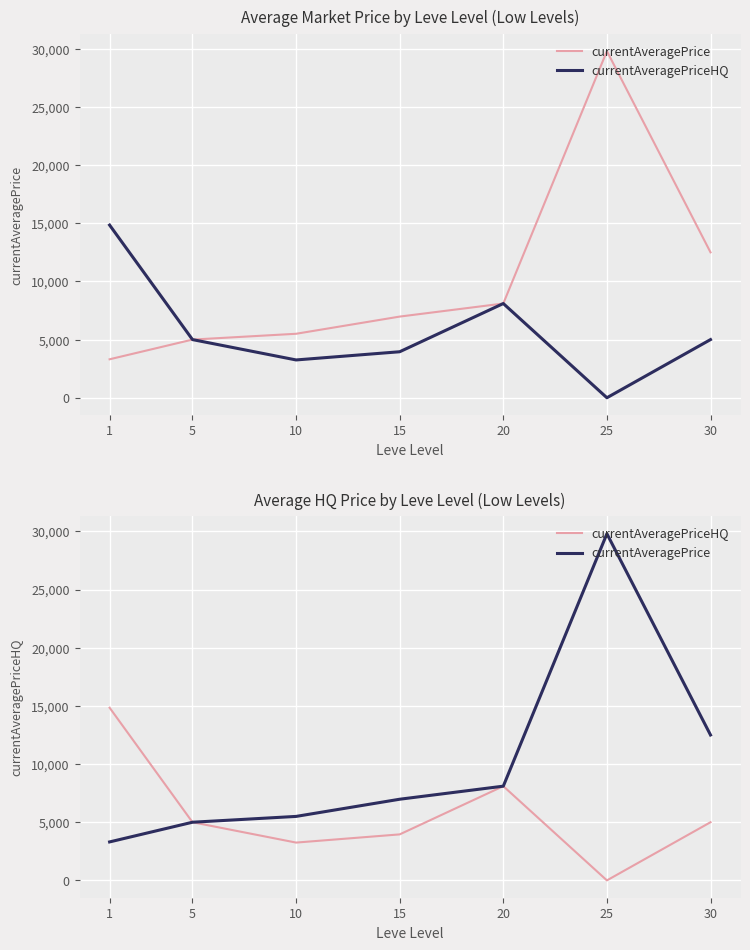

True or false: currentAveragePriceHQ and currentAveragePrice cross at least once.

False